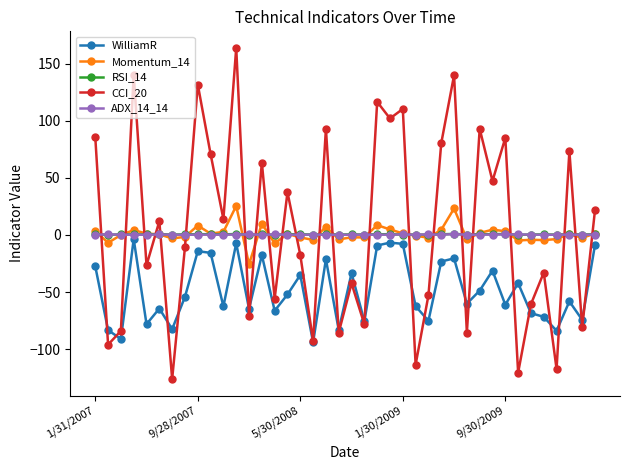

Which series has the largest range (max minus min)?

CCI_20